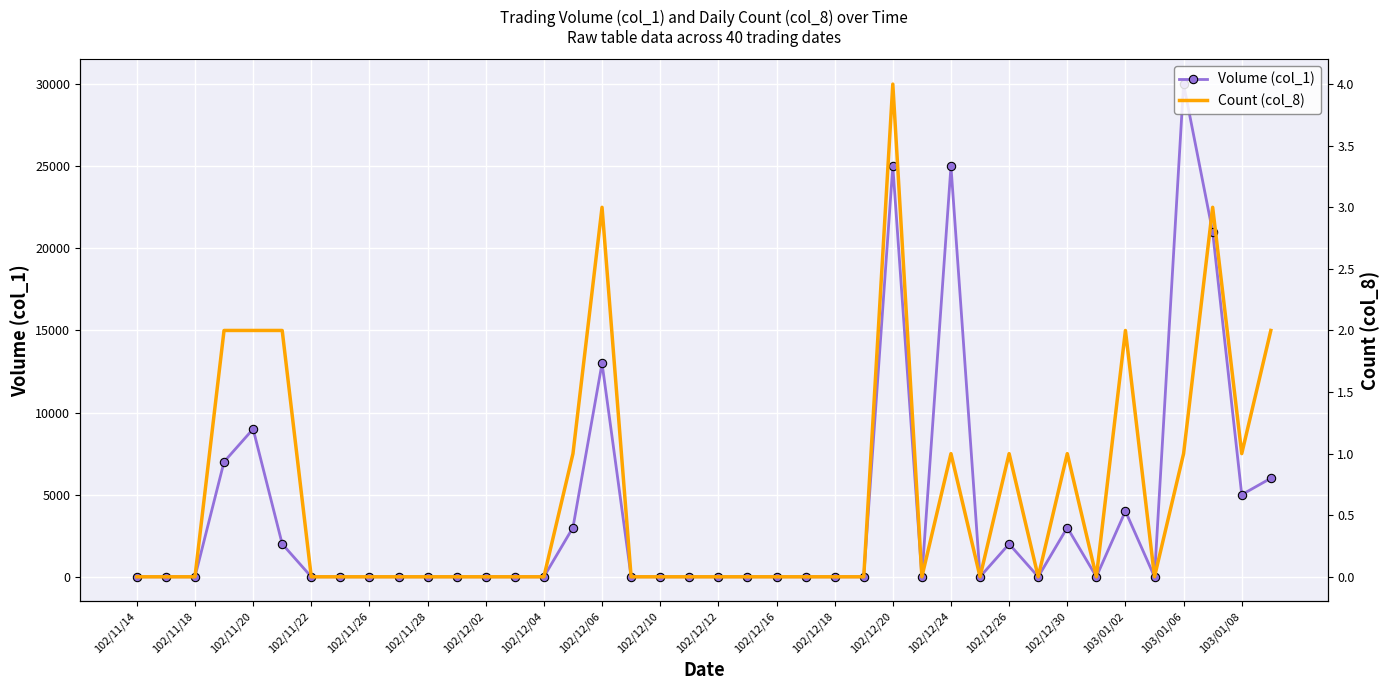

True or false: Volume (col_1) has more than 0 points higher than both neighbors.

True